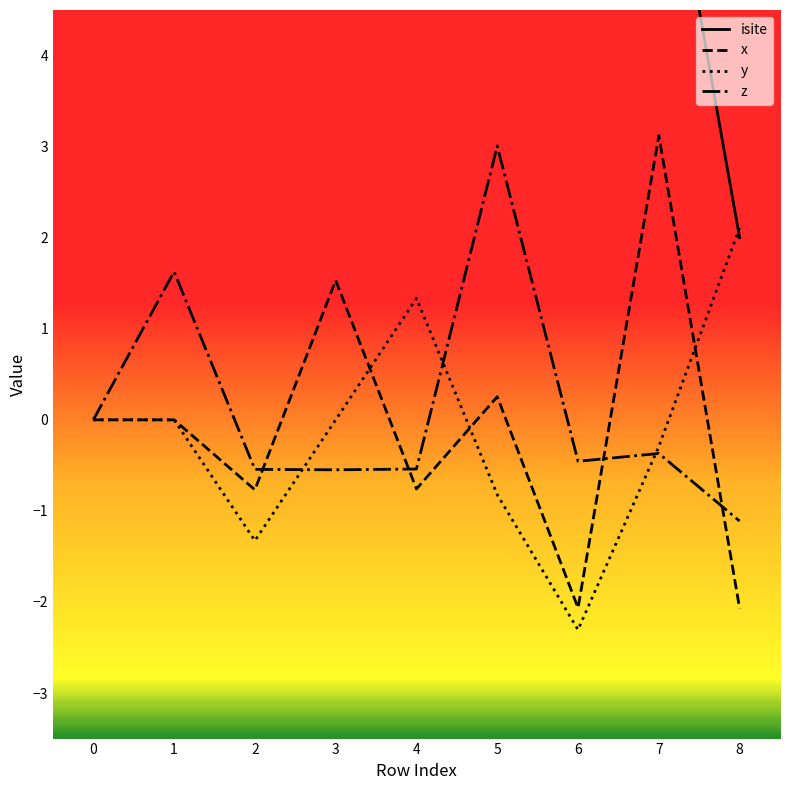

Where does the z_coord series first go above 0?

1